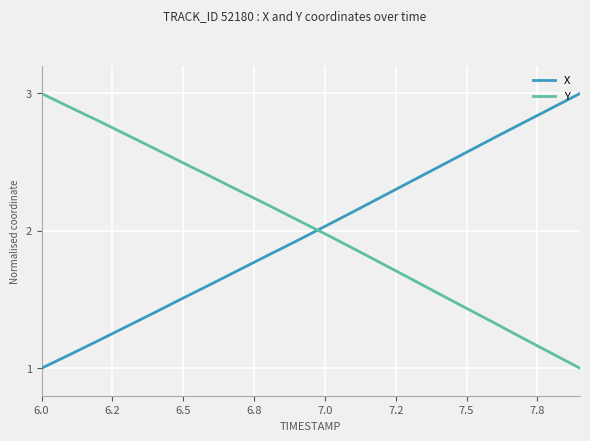

Is this an area chart (filled region under the line)?

No